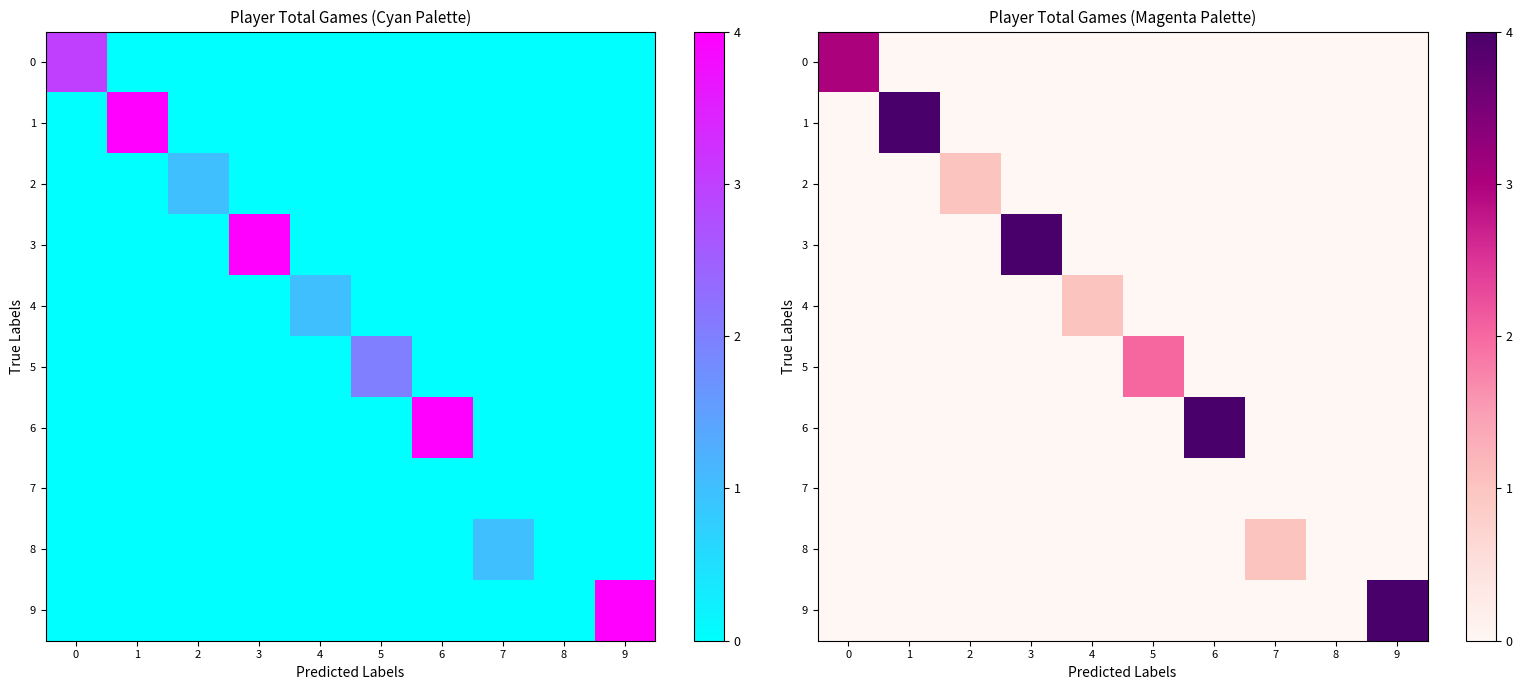

The 5 series shows 0 at 6. True or false?

True